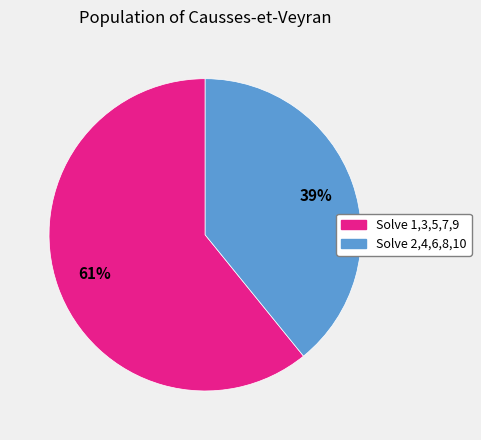

How many slices are in this pie chart?

2